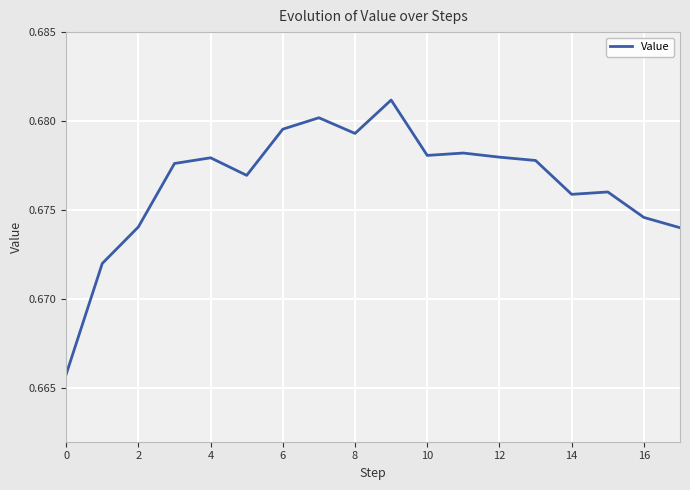

How many lines are shown in the chart?

1